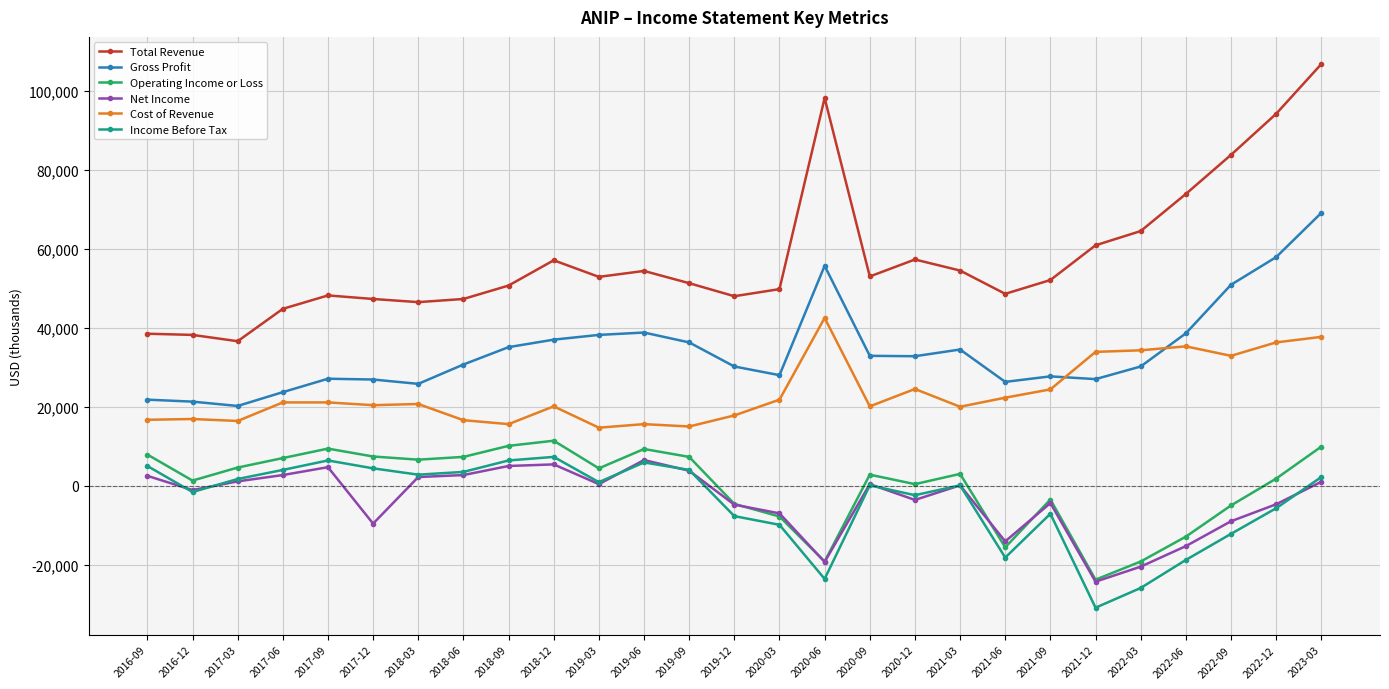

Which category has the highest value across all series?

2023-03